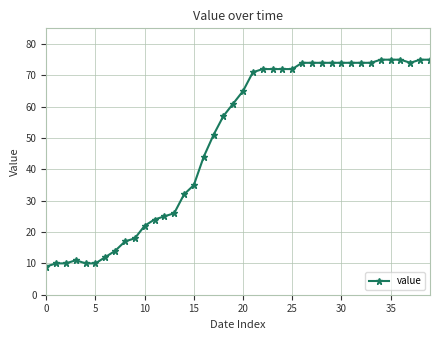

How many lines are shown in the chart?

1